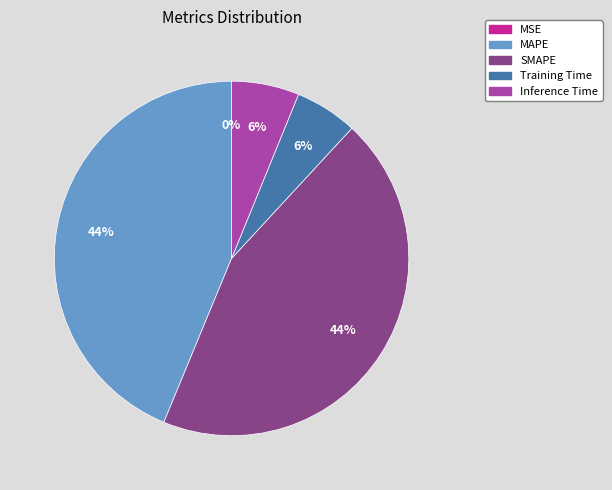

Which category has the smallest portion of the pie?

MSE